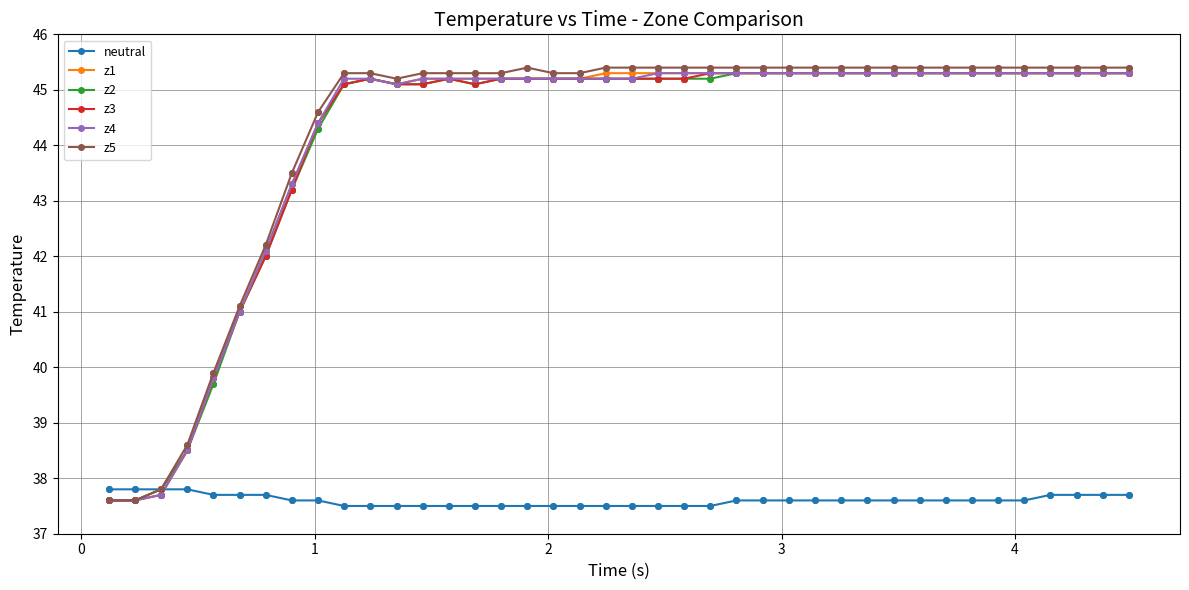

Which series has the largest range (max minus min)?

z5